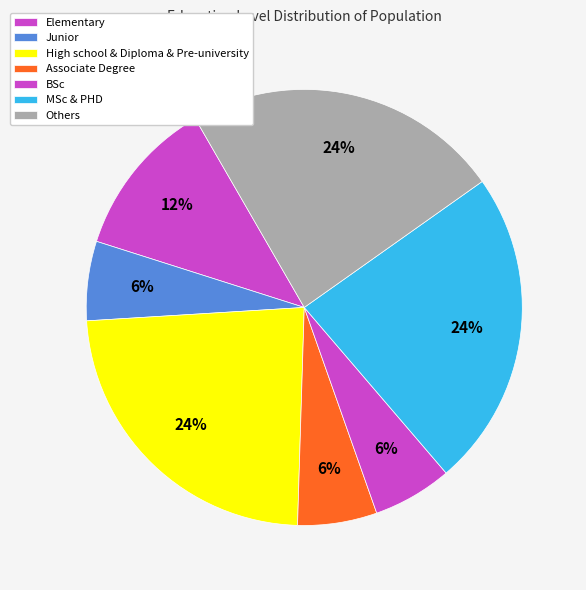

What is the change in value from Elementary to Associate Degree?

-1